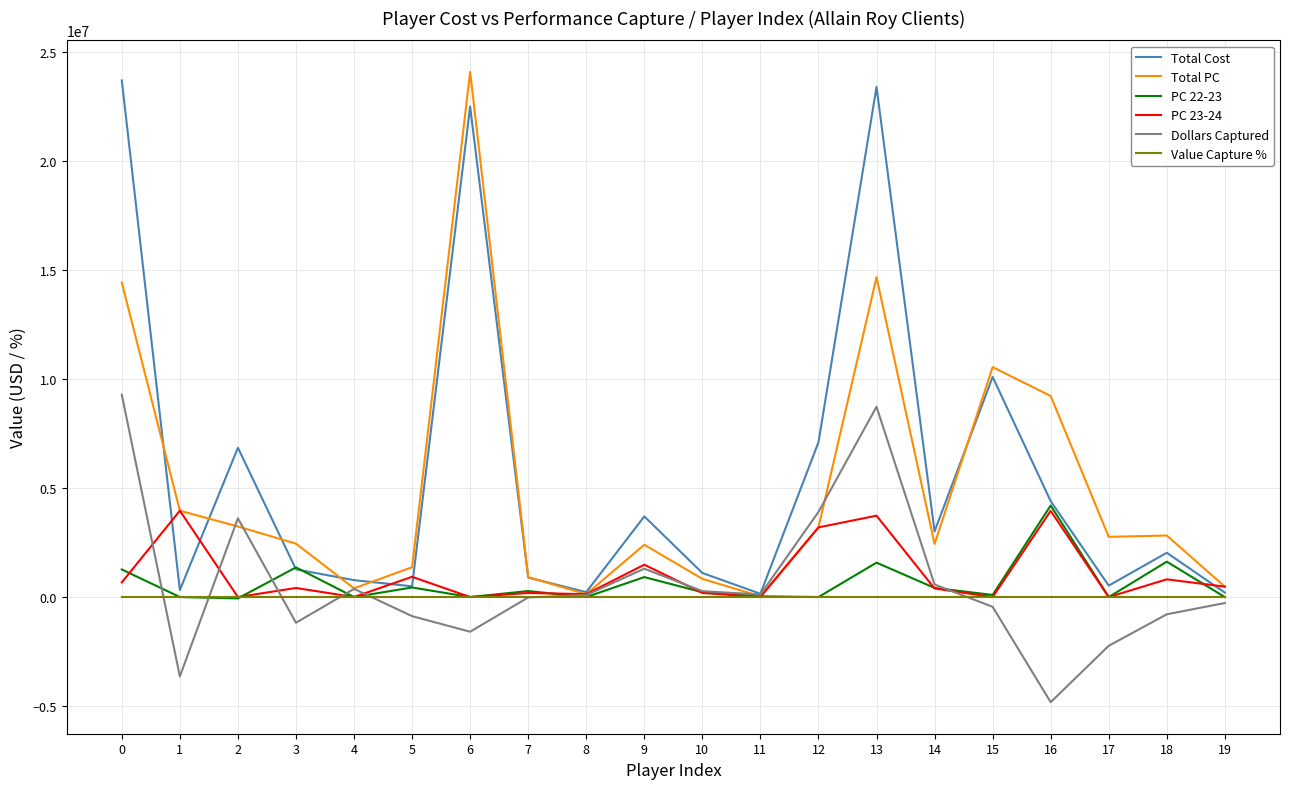

Which series has the largest total across all categories?

Total Cost